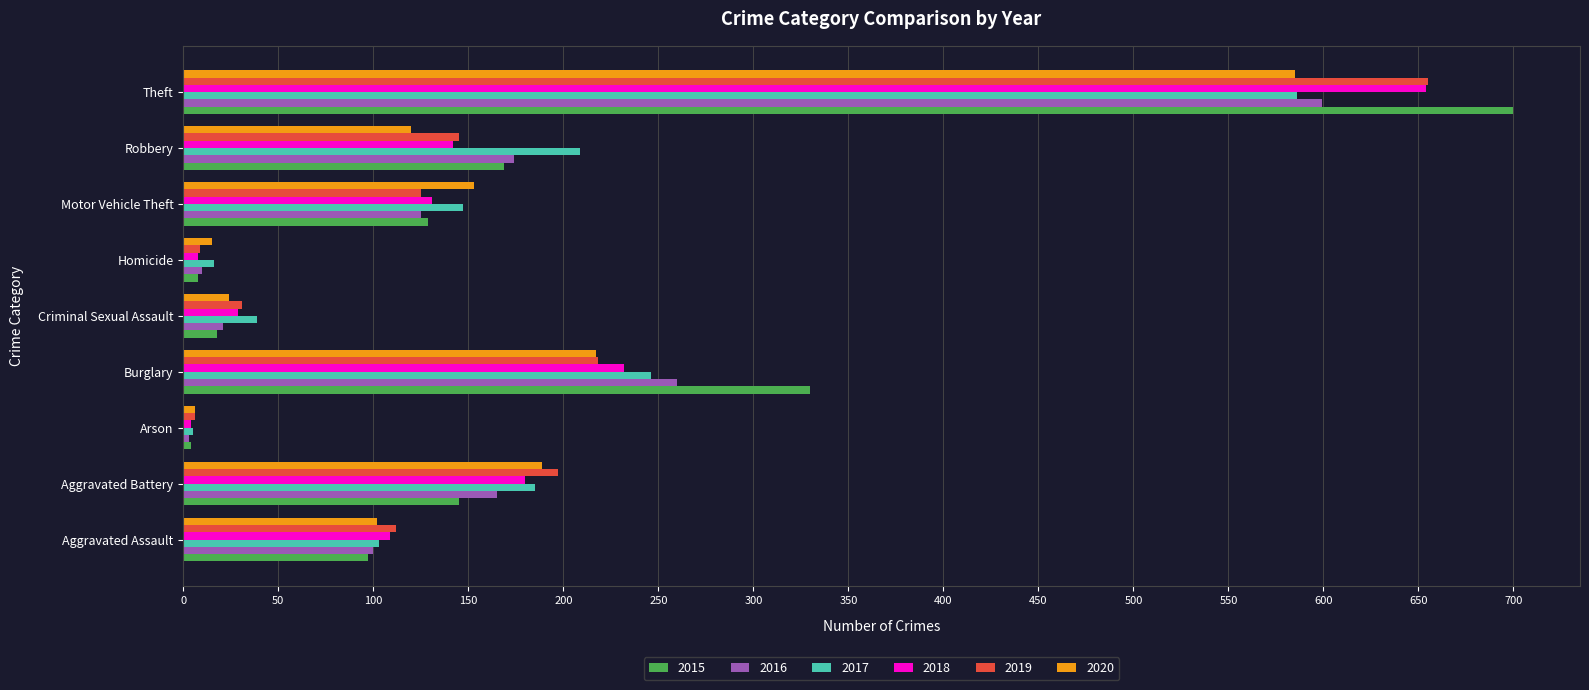

The value of 2018 at Aggravated Assault is 109. True or false?

True